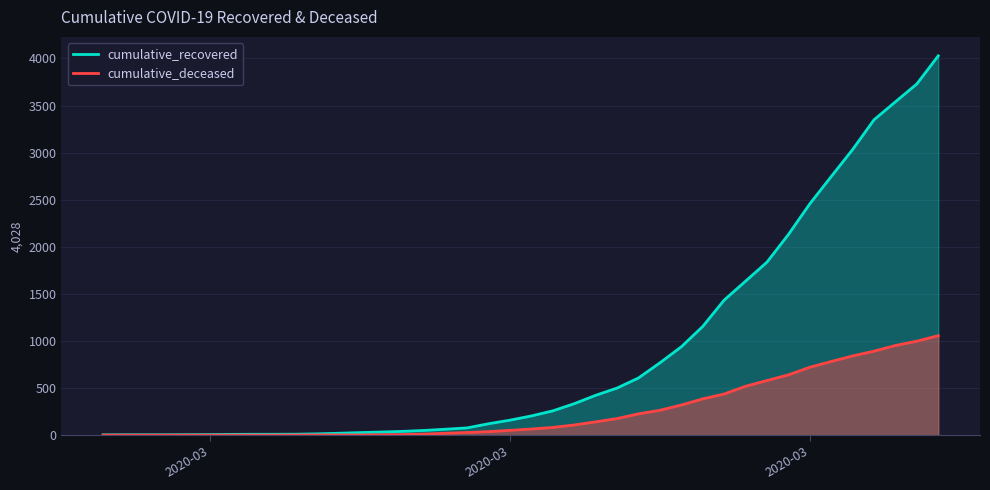

How many lines are shown in the chart?

2